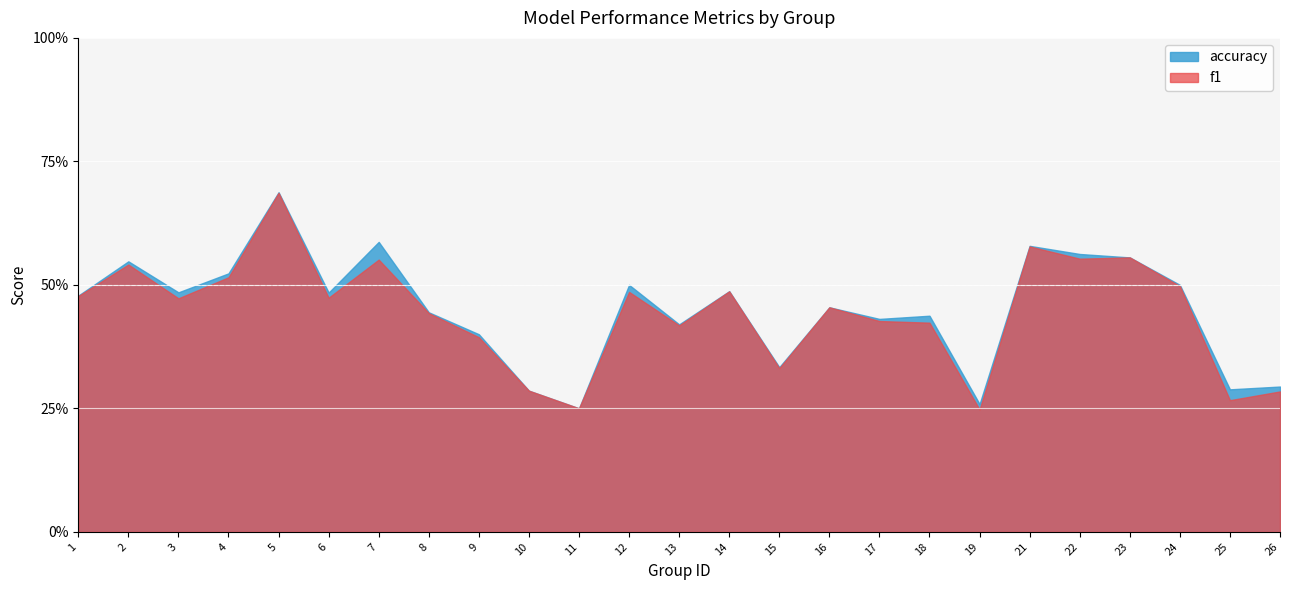

True or false: accuracy and f1 intersect in this chart.

False